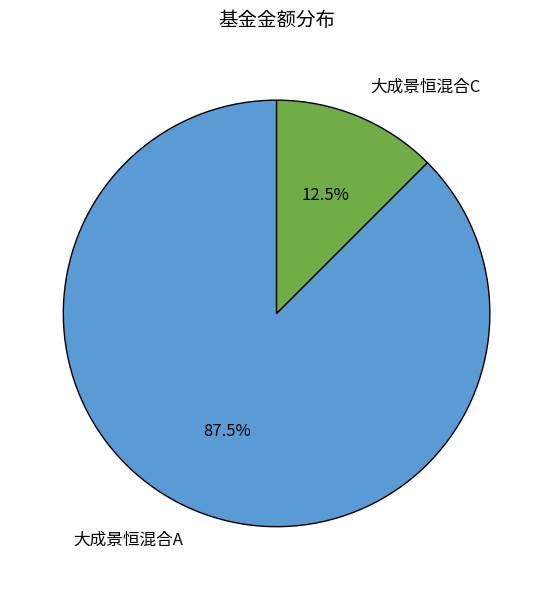

Which slice represents more than half of the pie?

大成景恒混合A